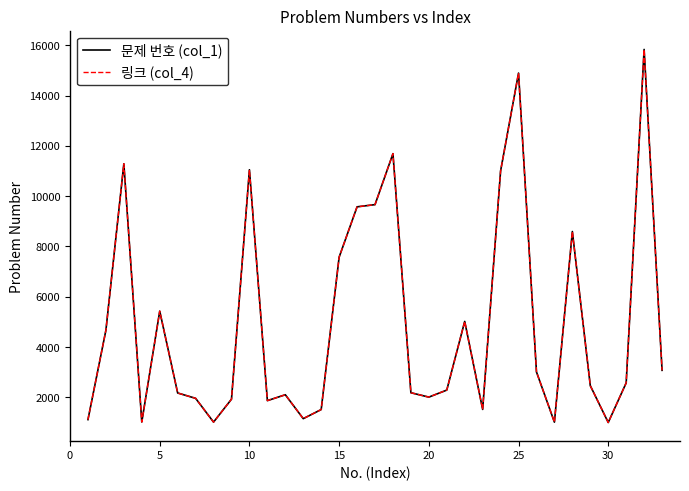

Does the chart display data point markers on the line(s)?

No